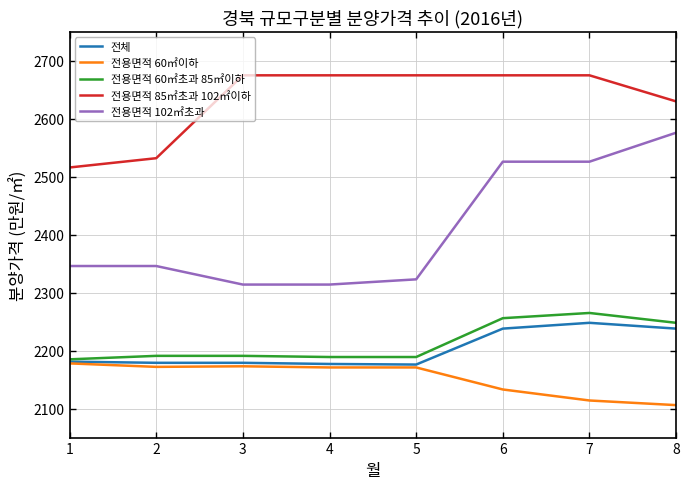

What is the spread (max minus min) of values at 5?

504